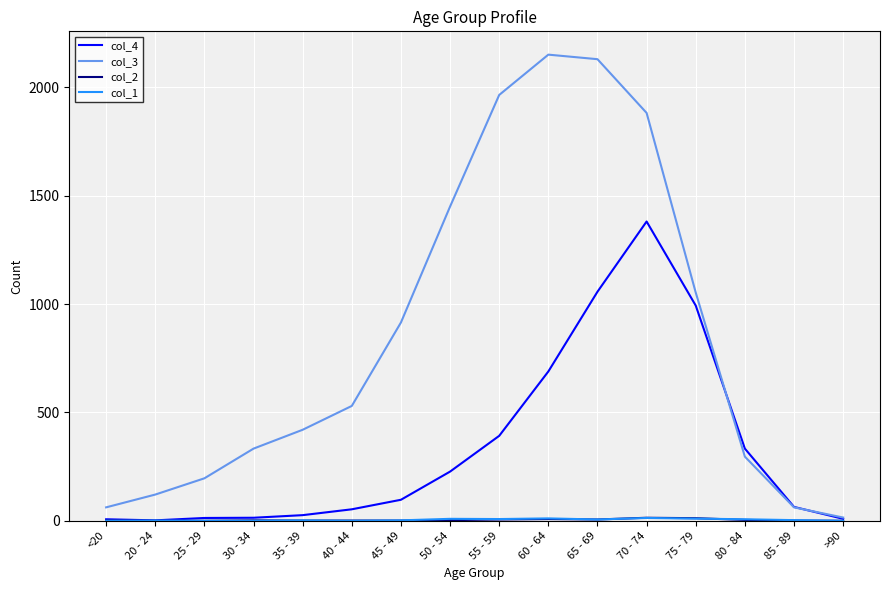

Between 35 - 39 and 80 - 84, which series saw the biggest shift?

col_4